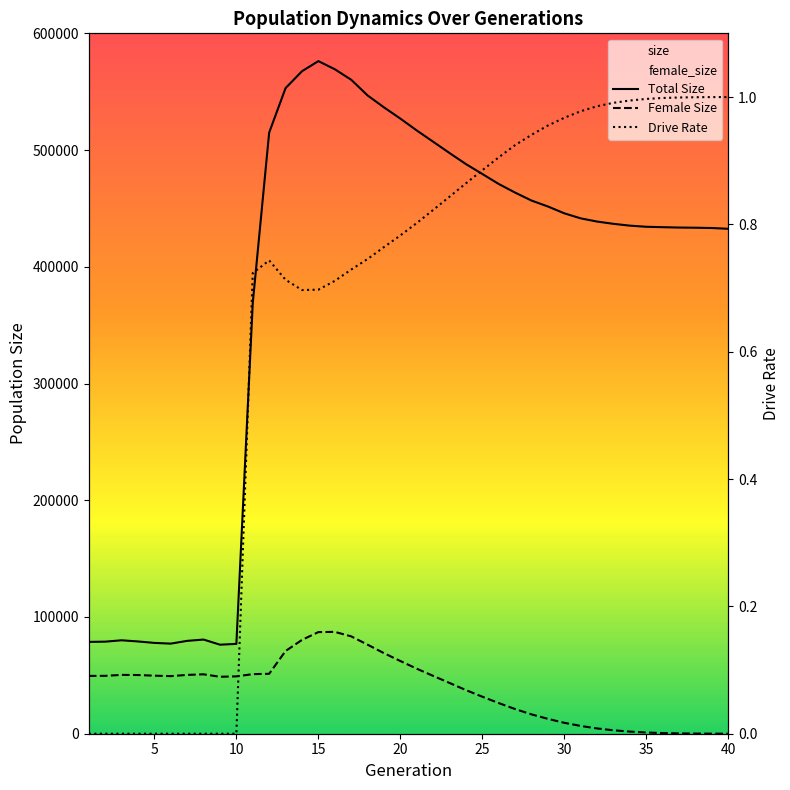

Which series changed the most between 22 and 38?

size